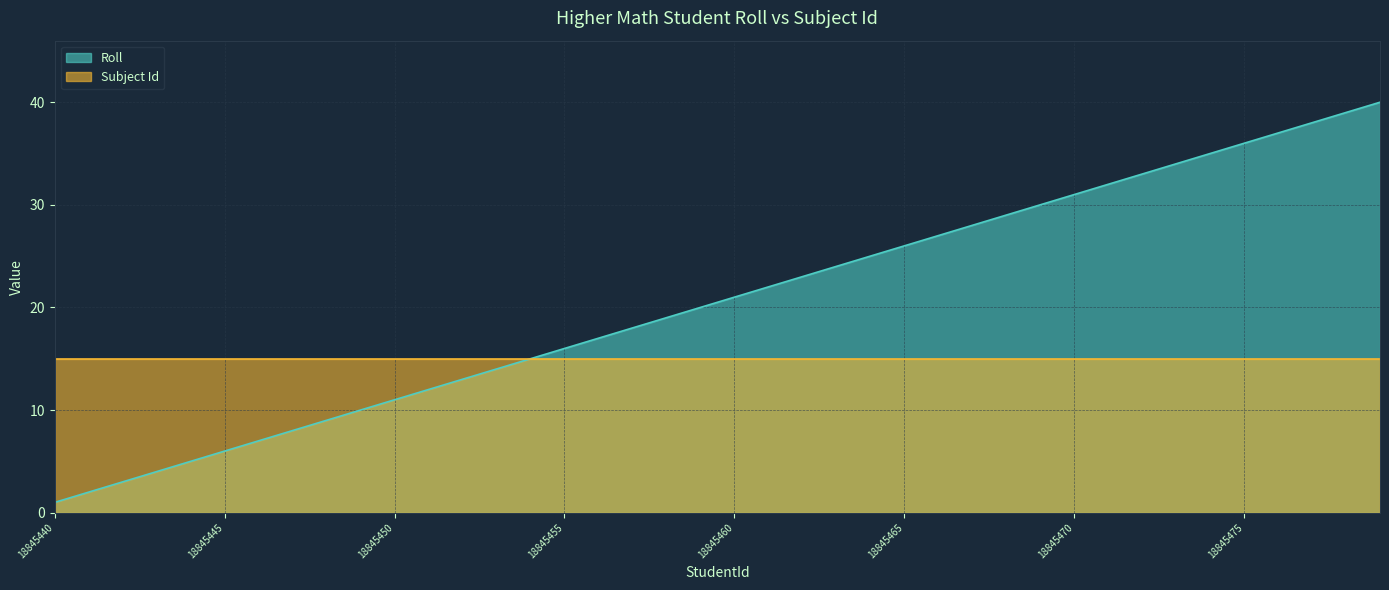

Which has a higher value, 18845448 or 18845478?

18845478